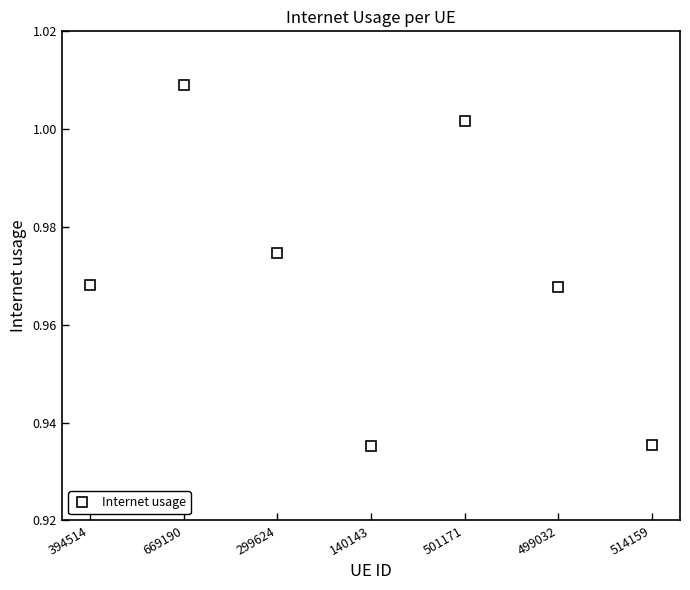

The chart shows a value of 1.7 at 140143. True or false?

False